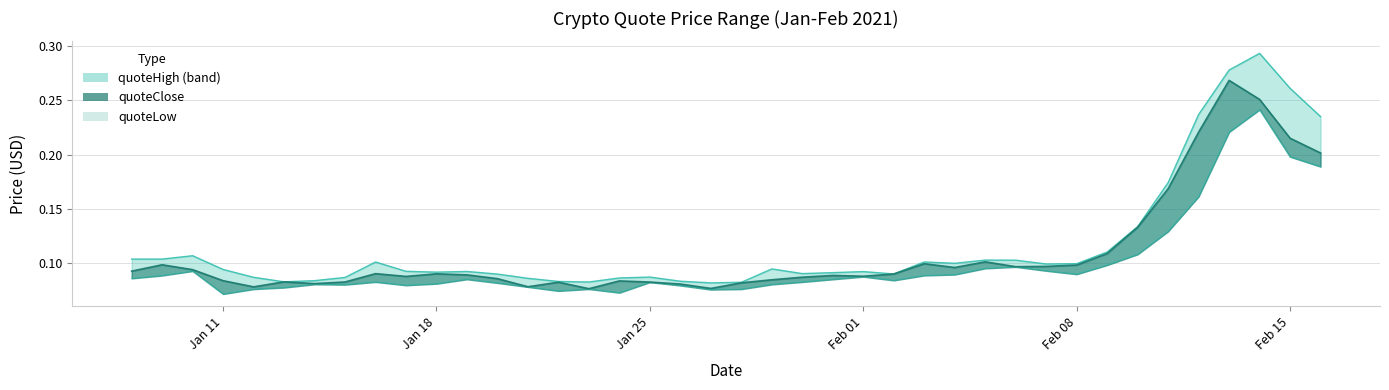

What is the value of the quoteLow point at the 22nd from the left?

0.1